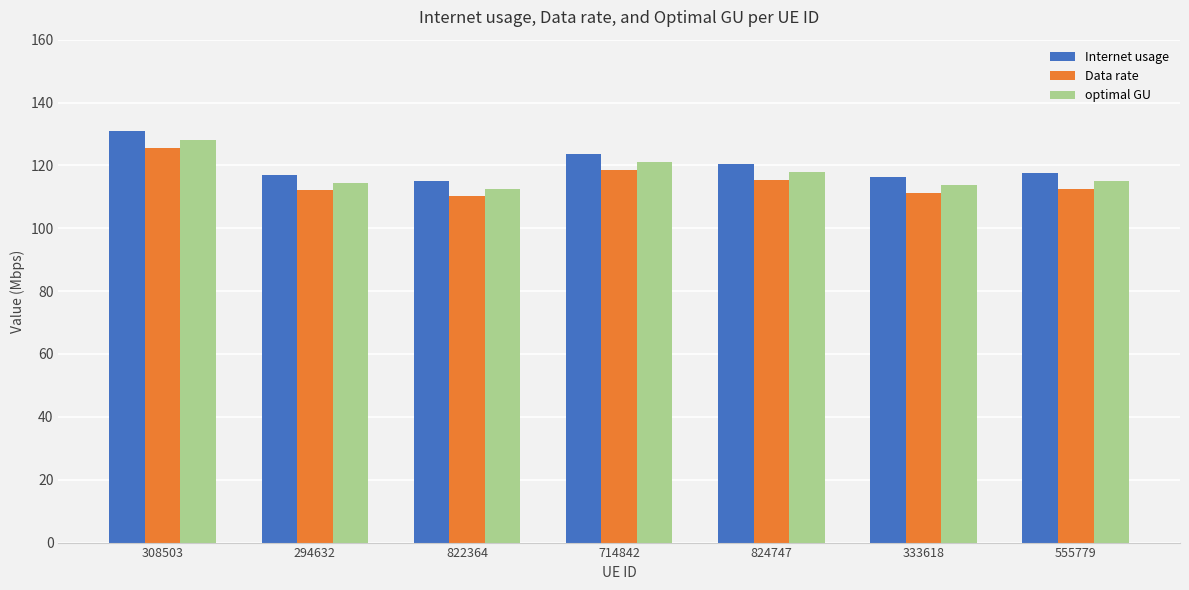

Which series has the largest total across all categories?

Internet usage